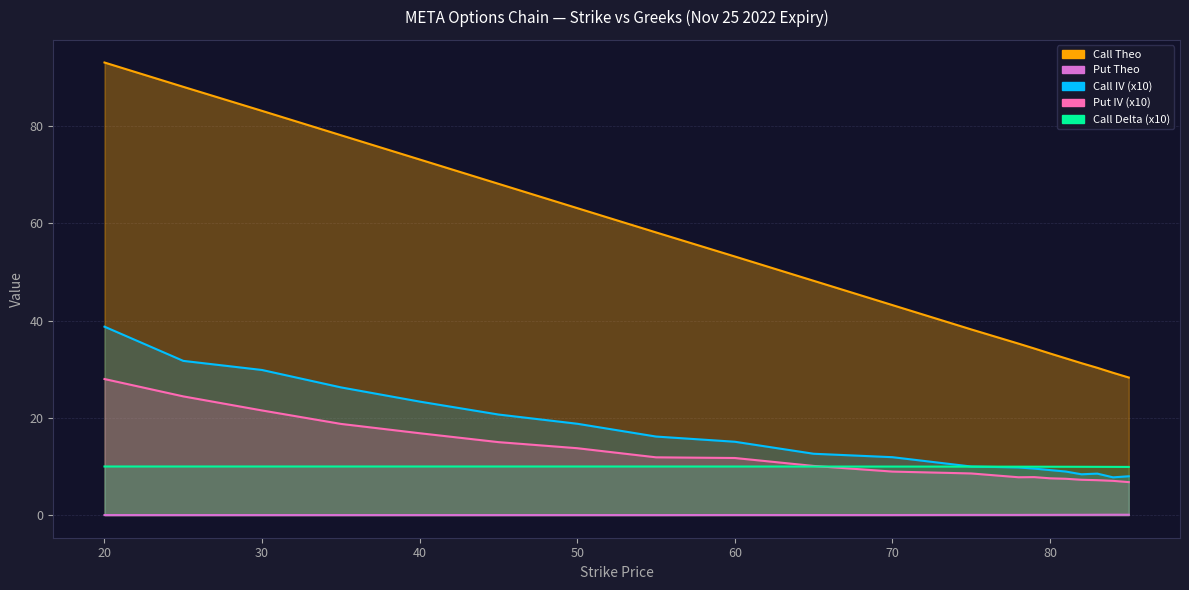

At which category is the sum across all series the highest?

20